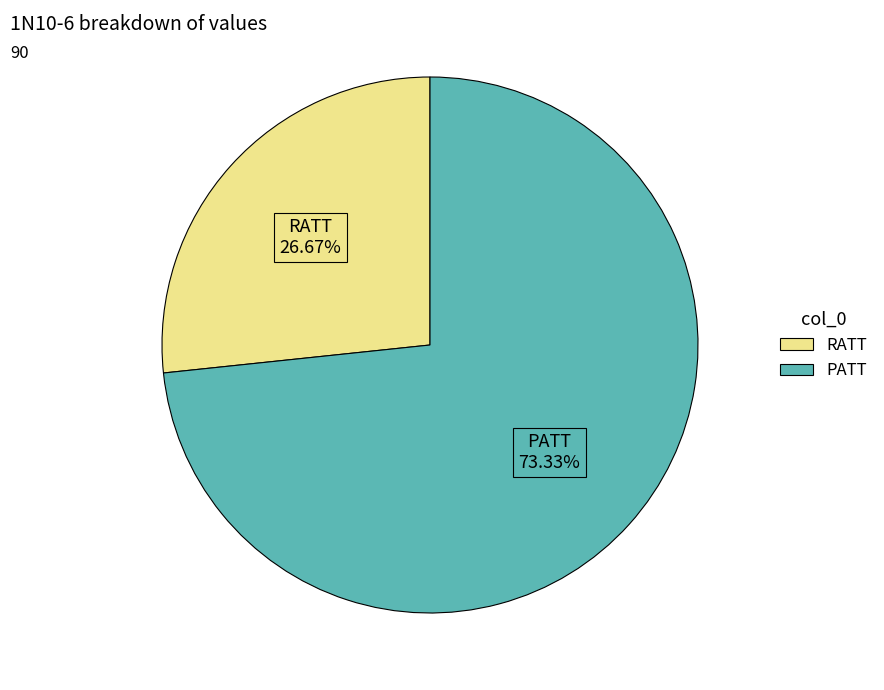

How much of the chart is everything except PATT?

26.7%